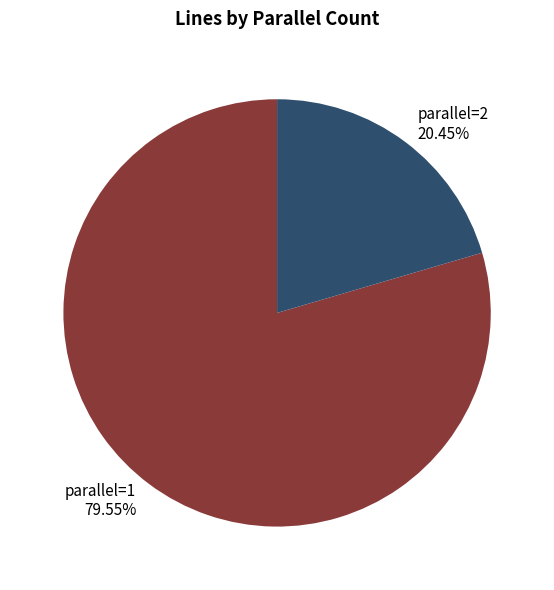

Is there a majority slice in this chart?

Yes